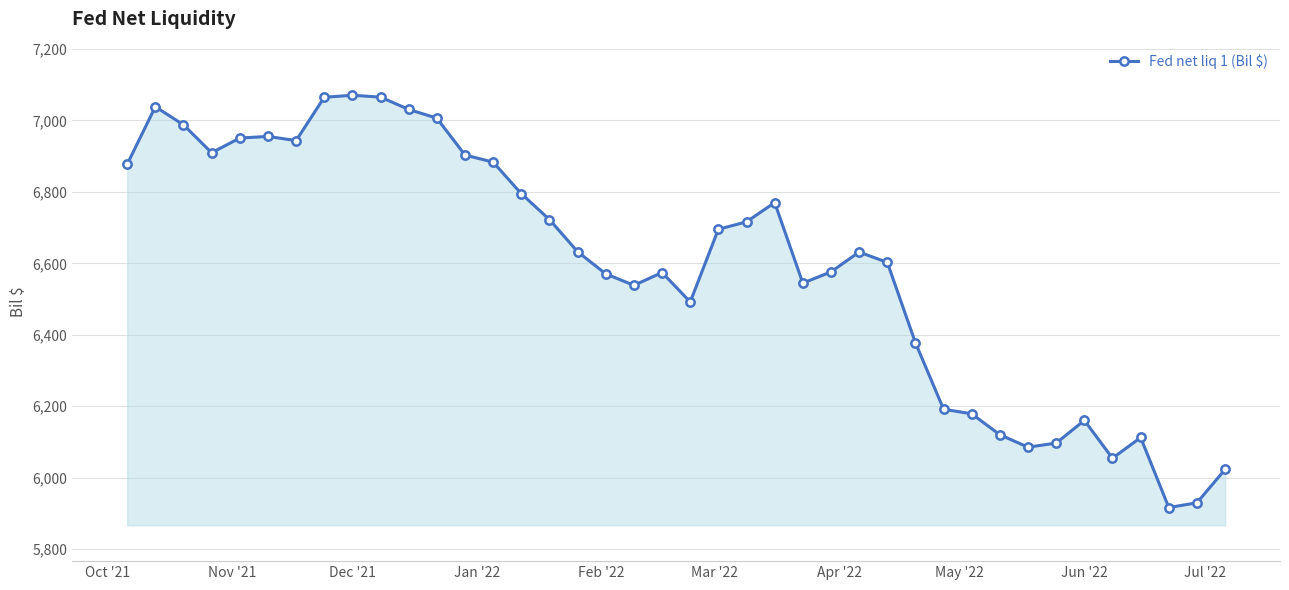

What is the minimum value shown in the chart?

5916.6